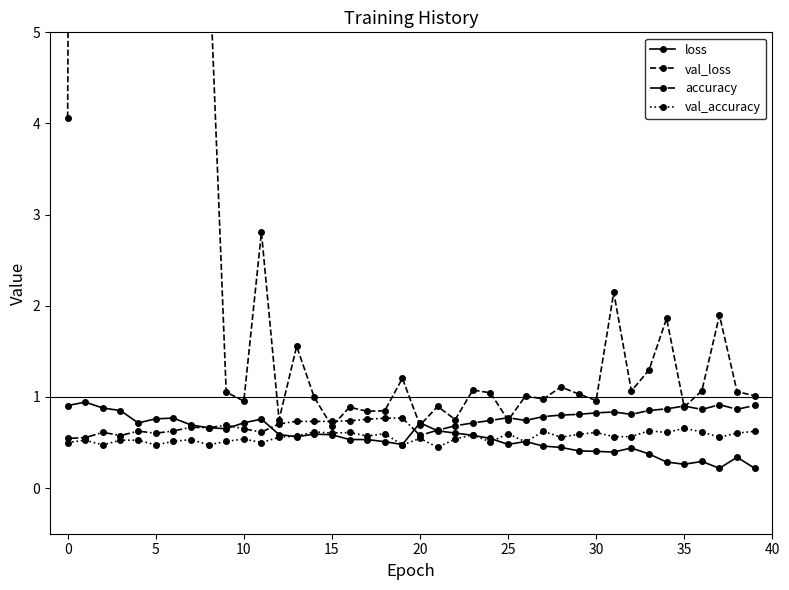

What is the approximate value of val_loss at 28?

1.1